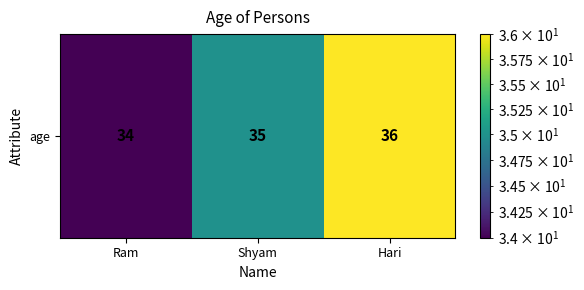

How many categories are shown in the chart?

3